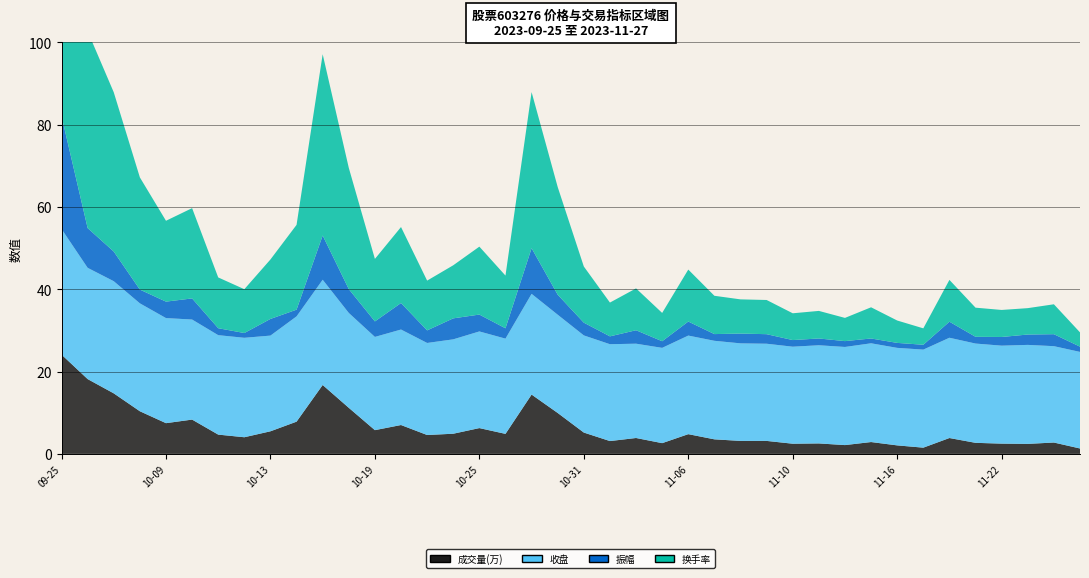

Reading right to left, what are all the values shown in this chart?

成交量(万): 2023-11-27=1.3	2023-11-24=2.8	2023-11-23=2.4	2023-11-22=2.5	2023-11-21=2.7	2023-11-20=3.9	2023-11-17=1.5	2023-11-16=2.1	2023-11-15=2.9	2023-11-14=2.1	2023-11-13=2.5	2023-11-10=2.5	2023-11-09=3.2	2023-11-08=3.2	2023-11-07=3.5	2023-11-06=4.8	2023-11-03=2.6	2023-11-02=3.9	2023-11-01=3.1	2023-10-31=5.2	2023-10-30=9.9	2023-10-27=14.4	2023-10-26=4.9	2023-10-25=6.3	2023-10-24=4.9	2023-10-23=4.6	2023-10-20=7.0	2023-10-19=5.8	2023-10-18=11.2	2023-10-17=16.7	2023-10-16=7.8	2023-10-13=5.5	2023-10-12=4.0	2023-10-11=4.7	2023-10-10=8.3	2023-10-09=7.5	2023-09-28=10.4	2023-09-27=14.7	2023-09-26=18.2	2023-09-25=24.1
收盘: 2023-11-27=23.5	2023-11-24=23.4	2023-11-23=24.1	2023-11-22=23.8	2023-11-21=24.1	2023-11-20=24.4	2023-11-17=23.8	2023-11-16=23.7	2023-11-15=24.0	2023-11-14=23.9	2023-11-13=23.9	2023-11-10=23.6	2023-11-09=23.6	2023-11-08=23.7	2023-11-07=23.9	2023-11-06=24.0	2023-11-03=23.2	2023-11-02=22.9	2023-11-01=23.5	2023-10-31=23.6	2023-10-30=23.9	2023-10-27=24.5	2023-10-26=23.1	2023-10-25=23.5	2023-10-24=22.9	2023-10-23=22.4	2023-10-20=23.2	2023-10-19=22.7	2023-10-18=23.1	2023-10-17=25.6	2023-10-16=25.6	2023-10-13=23.3	2023-10-12=24.2	2023-10-11=24.2	2023-10-10=24.3	2023-10-09=25.5	2023-09-28=26.2	2023-09-27=27.3	2023-09-26=27.0	2023-09-25=30.5
振幅: 2023-11-27=1.3	2023-11-24=2.9	2023-11-23=2.5	2023-11-22=2.1	2023-11-21=1.6	2023-11-20=3.9	2023-11-17=1.2	2023-11-16=1.2	2023-11-15=1.2	2023-11-14=1.4	2023-11-13=1.6	2023-11-10=1.6	2023-11-09=2.3	2023-11-08=2.4	2023-11-07=1.6	2023-11-06=3.4	2023-11-03=1.6	2023-11-02=3.3	2023-11-01=1.9	2023-10-31=3.1	2023-10-30=4.9	2023-10-27=11.1	2023-10-26=2.5	2023-10-25=4.1	2023-10-24=5.1	2023-10-23=3.1	2023-10-20=6.4	2023-10-19=3.8	2023-10-18=5.8	2023-10-17=10.8	2023-10-16=1.6	2023-10-13=4.0	2023-10-12=1.2	2023-10-11=1.7	2023-10-10=5.1	2023-10-09=4.0	2023-09-28=3.3	2023-09-27=7.2	2023-09-26=9.7	2023-09-25=27.4
换手率: 2023-11-27=3.5	2023-11-24=7.3	2023-11-23=6.4	2023-11-22=6.6	2023-11-21=7.1	2023-11-20=10.2	2023-11-17=4.0	2023-11-16=5.4	2023-11-15=7.6	2023-11-14=5.6	2023-11-13=6.7	2023-11-10=6.5	2023-11-09=8.3	2023-11-08=8.3	2023-11-07=9.3	2023-11-06=12.6	2023-11-03=6.9	2023-11-02=10.2	2023-11-01=8.2	2023-10-31=13.7	2023-10-30=26.2	2023-10-27=37.9	2023-10-26=12.8	2023-10-25=16.5	2023-10-24=12.9	2023-10-23=12.1	2023-10-20=18.5	2023-10-19=15.2	2023-10-18=29.5	2023-10-17=44.1	2023-10-16=20.6	2023-10-13=14.4	2023-10-12=10.7	2023-10-11=12.3	2023-10-10=21.9	2023-10-09=19.6	2023-09-28=27.3	2023-09-27=38.7	2023-09-26=47.8	2023-09-25=63.5